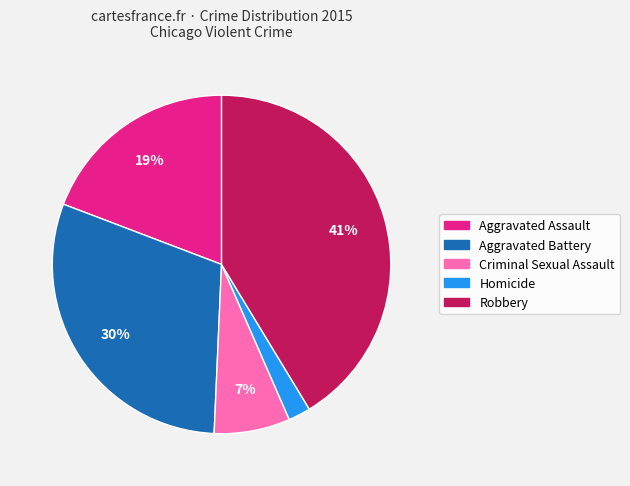

Approximately how many times larger is the value at Aggravated Assault compared to Robbery?

0.5